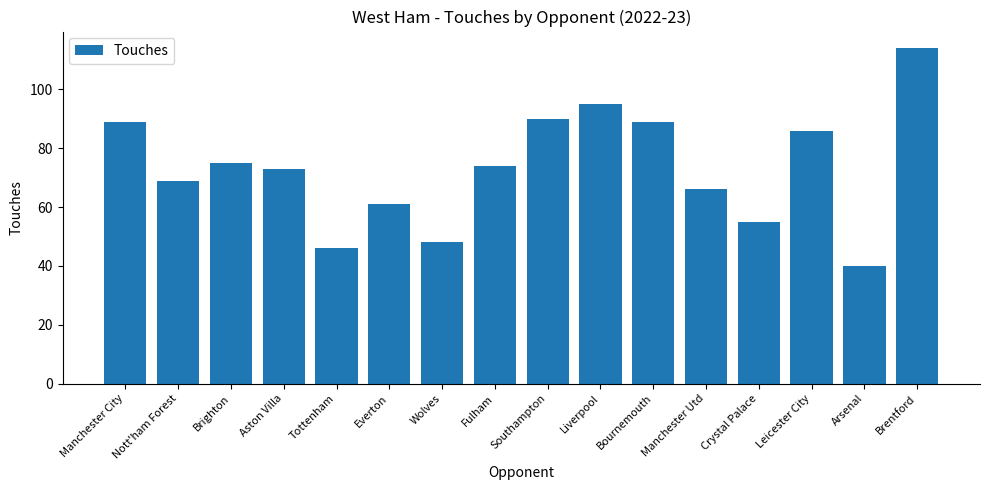

Reading left to right, extract all data points from this chart.

89	69	75	73	46	61	48	74	90	95	89	66	55	86	40	114